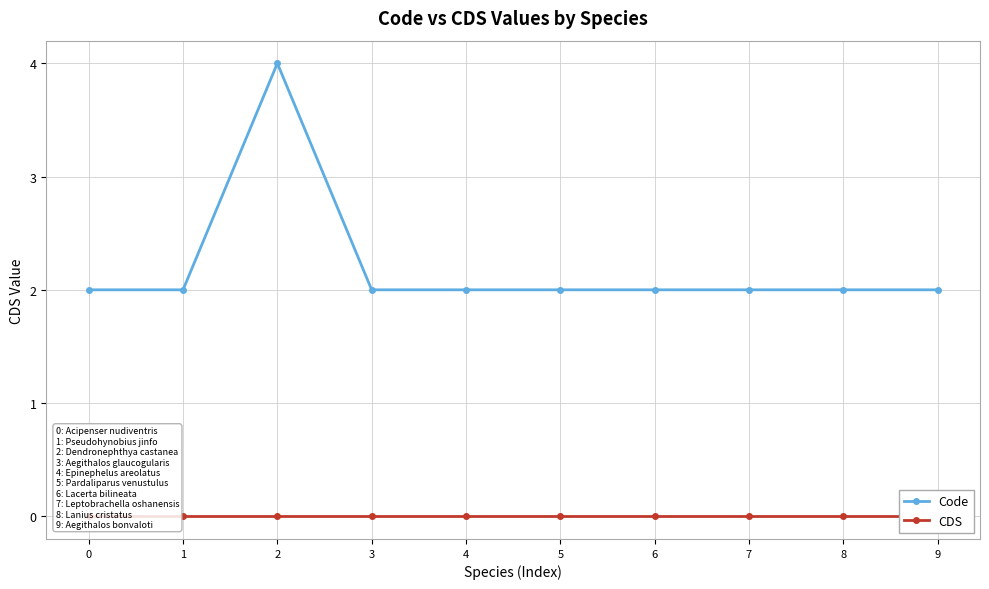

At which category is the sum across all series the highest?

2